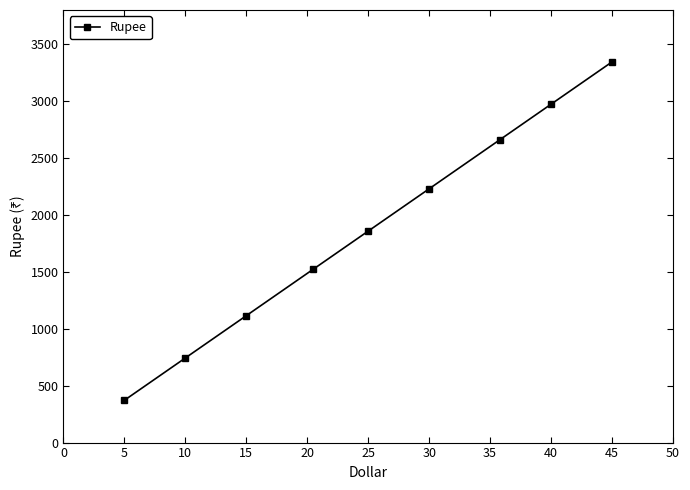

How many values are below 1857?

4